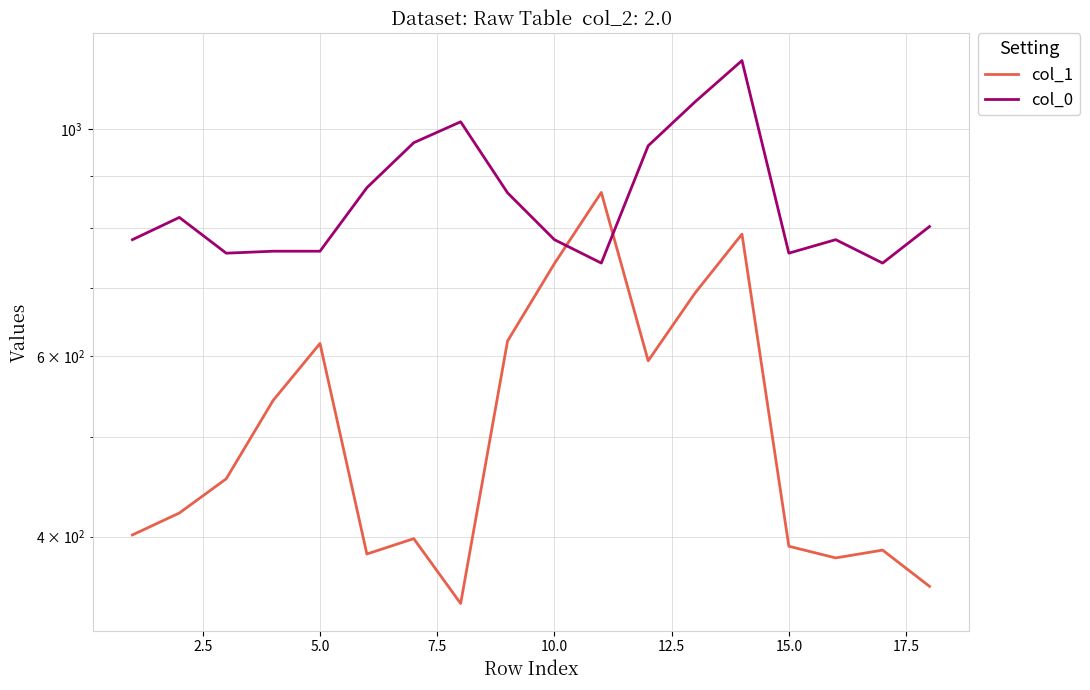

Is it true that col_1 equals 177.2 at 15.0?

False